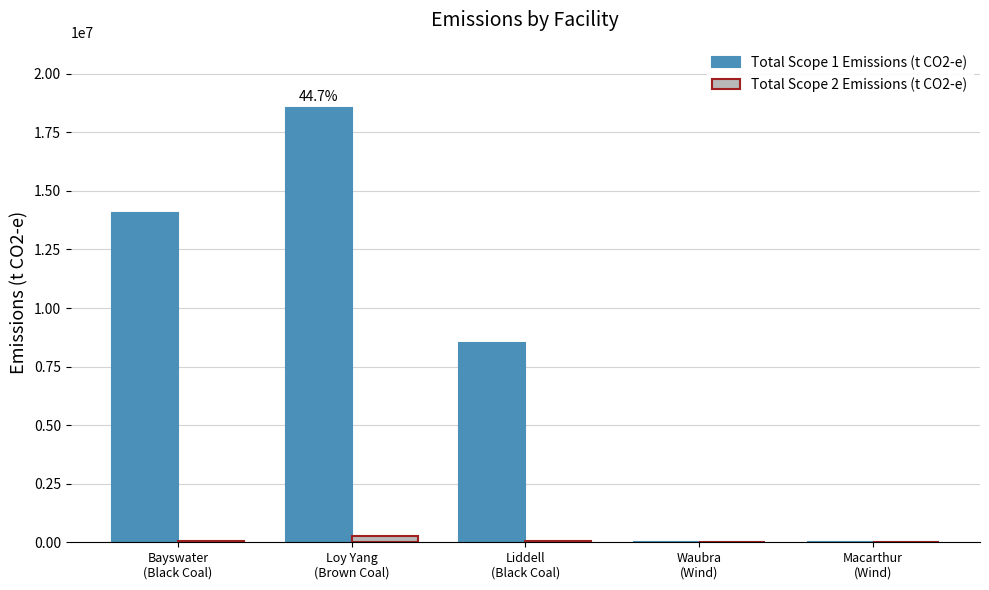

Which series has the largest total across all categories?

Total Scope 1 Emissions (t CO2-e)